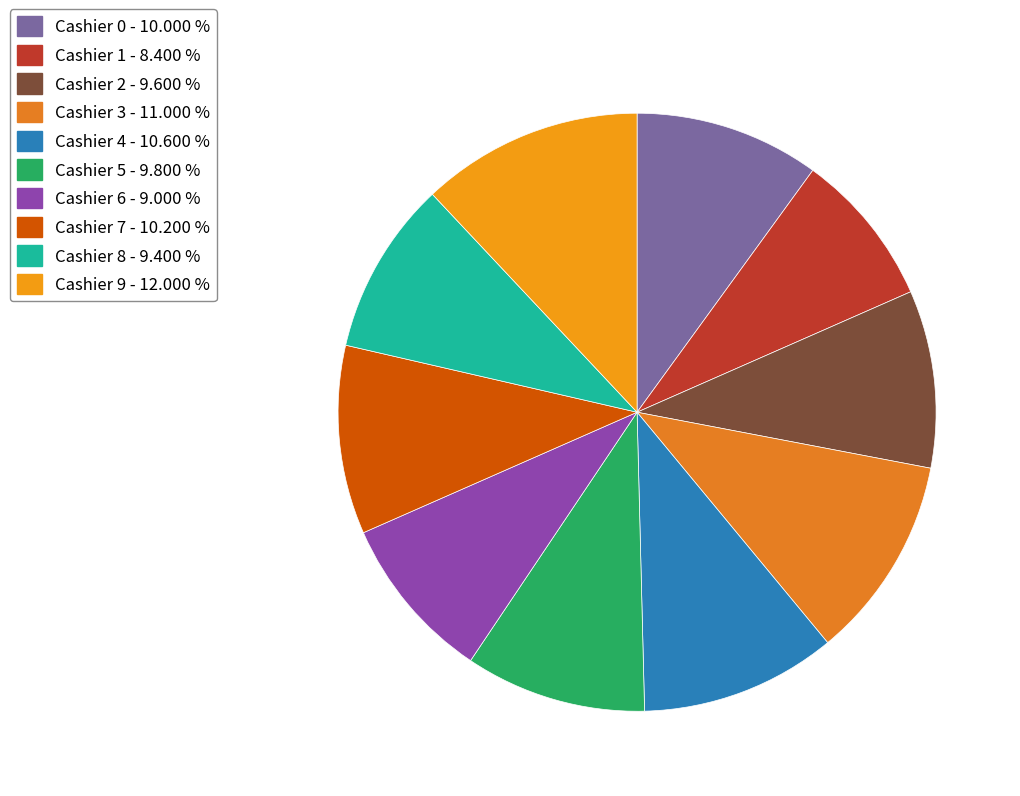

To the nearest percent, what percentage of the pie is Cashier 4?

11%